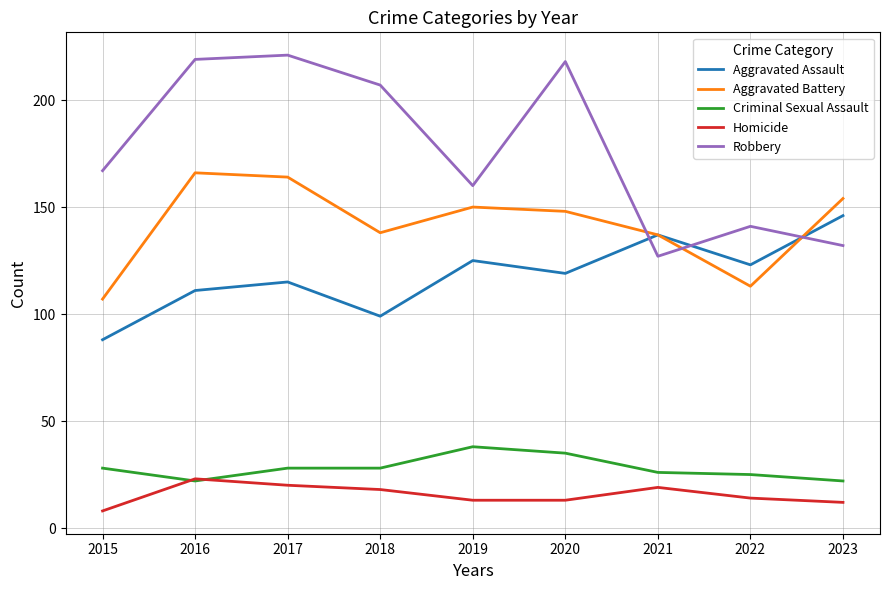

What is the difference between the Aggravated Assault values at 2023 and 2021?

9